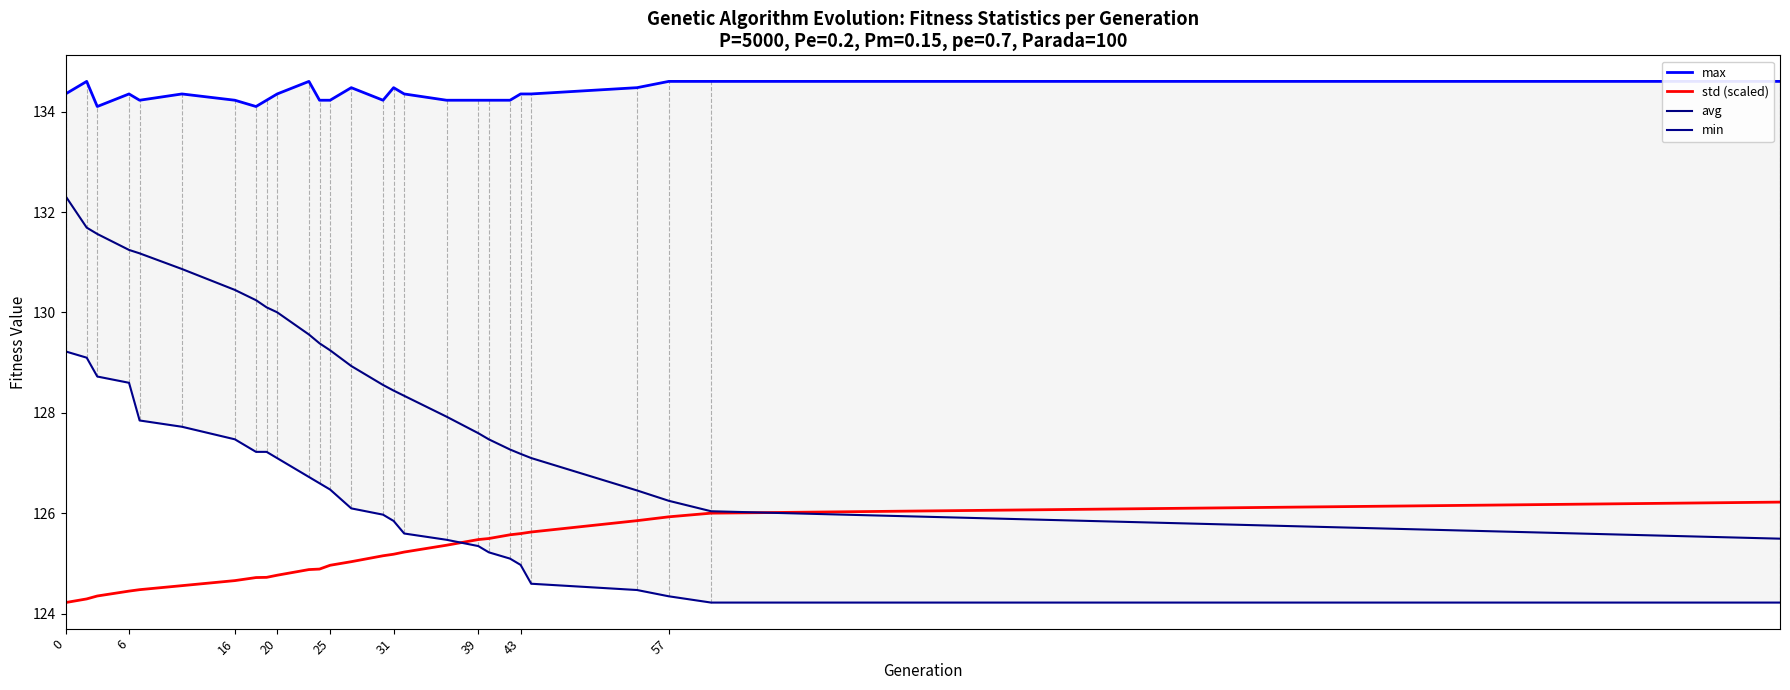

What is the lowest value of the std (scaled) series?

124.2